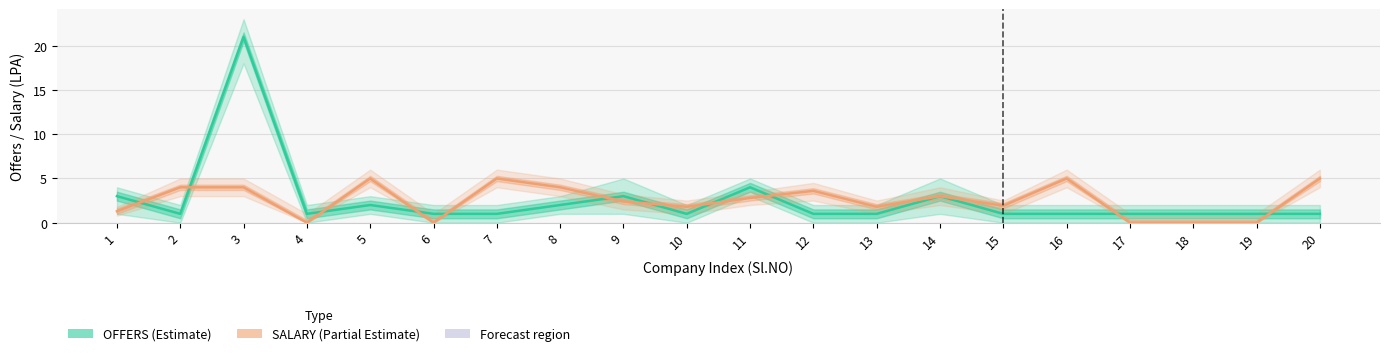

Which series has the widest spread of values?

OFFERS (Estimate)